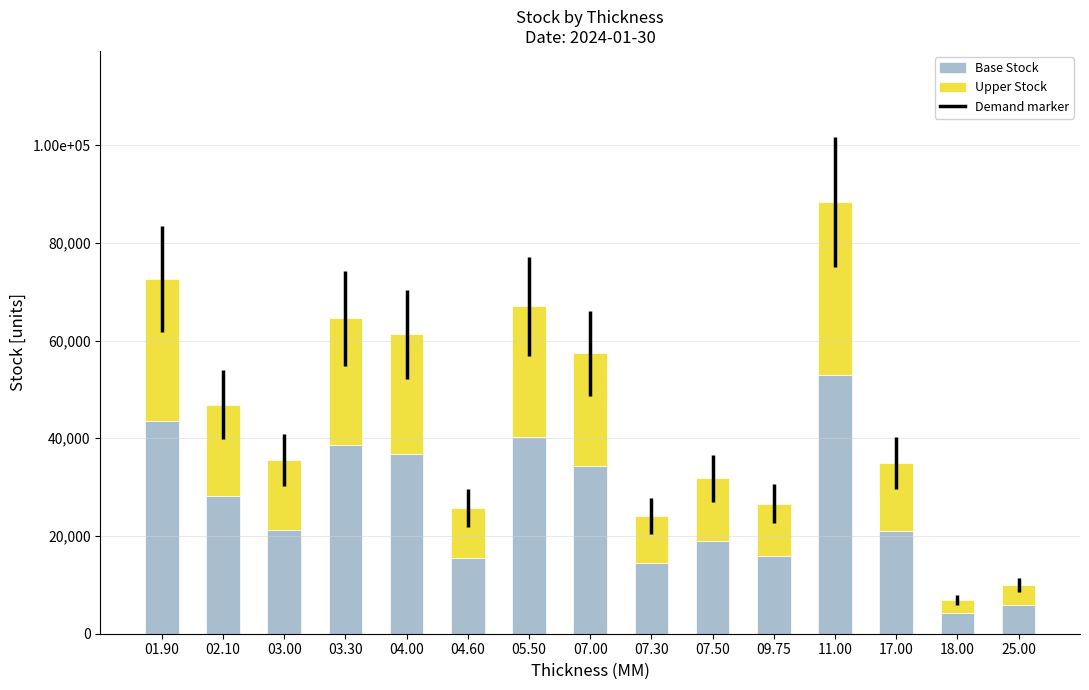

Rank the series by their maximum value, from lowest to highest.

Upper Stock, Base Stock